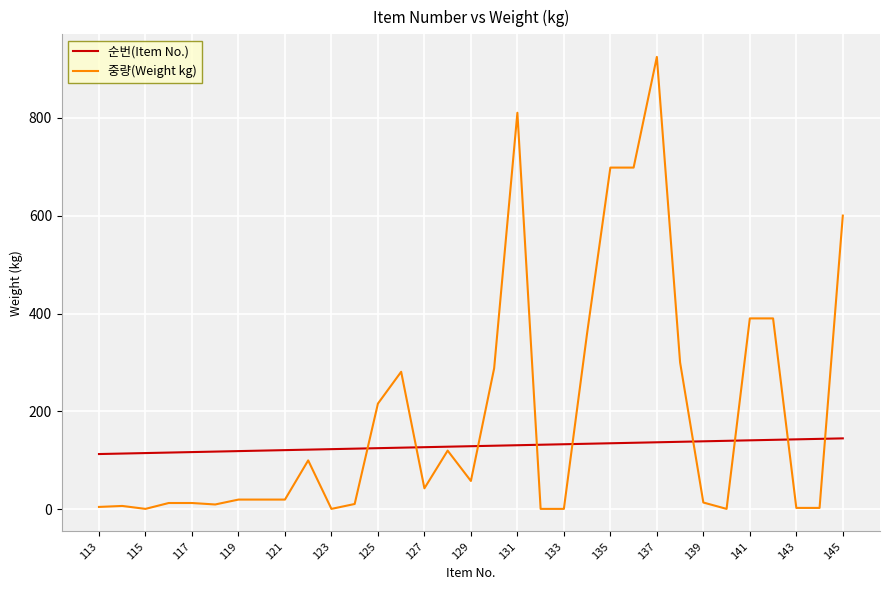

Which series has the largest total across all categories?

중량(Weight kg)